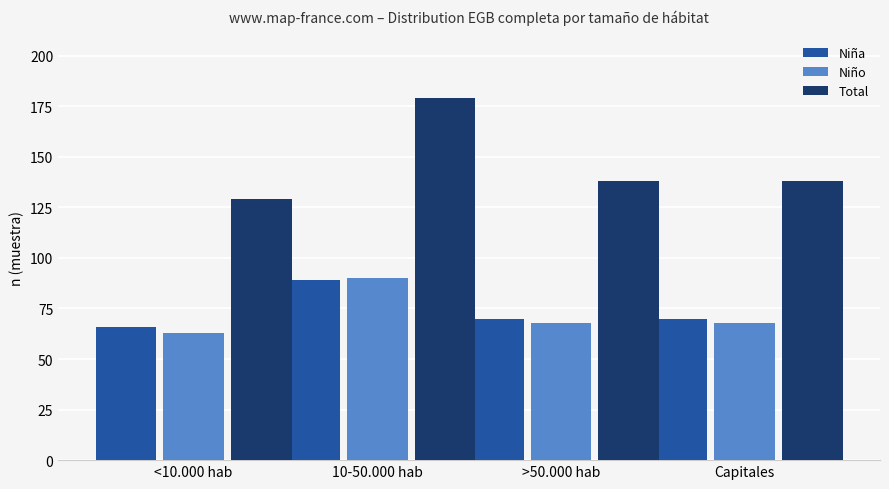

True or false: Niño has a value of 133 at 10-50.000 hab.

False